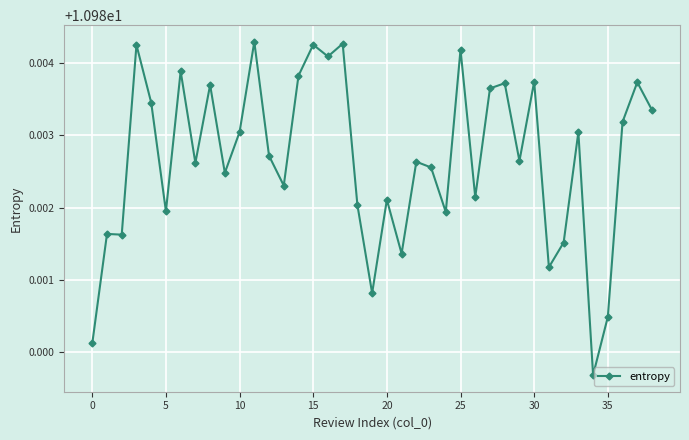

What is the sum of all values?

428.3